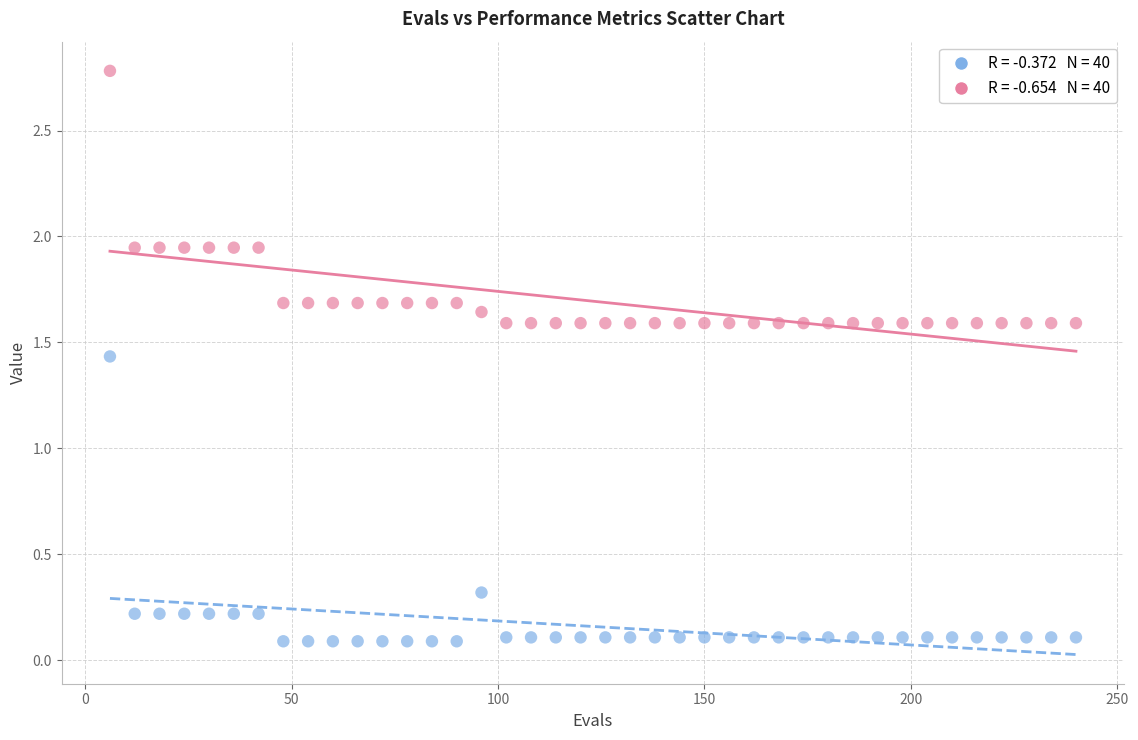

Across all data points, what is the range of X values (max minus min)?

234.0